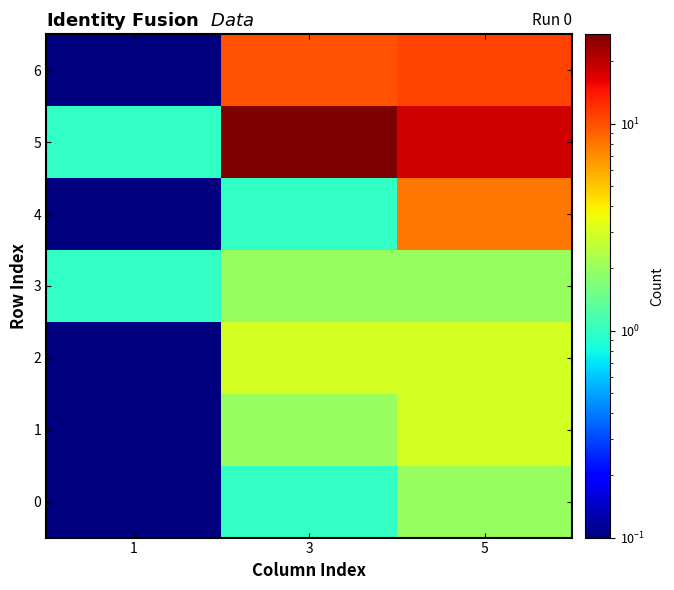

Reading left to right, transcribe all the data shown in this chart.

0: 1=0.1	3=1.0	5=2.0
1: 1=0.1	3=2.0	5=3.0
2: 1=0.1	3=3.0	5=3.0
3: 1=1.0	3=2.0	5=2.0
4: 1=0.1	3=1.0	5=8.0
5: 1=1.0	3=27.0	5=18.0
6: 1=0.1	3=10.0	5=11.0